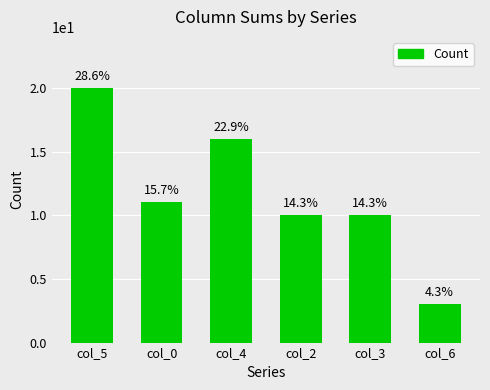

How many bars are there in total?

6